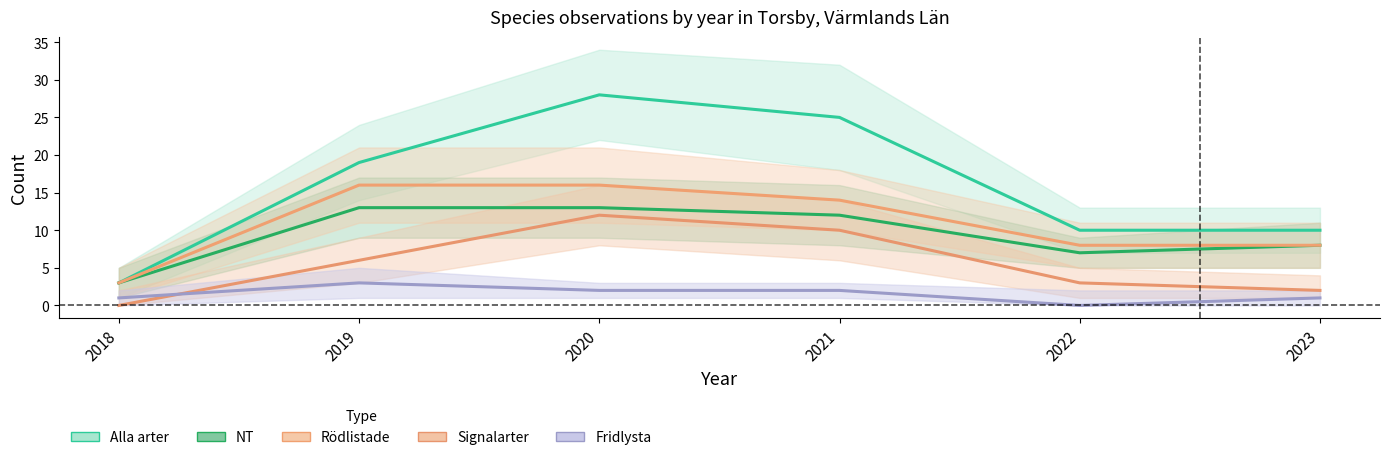

At which label is Alla arter closest to 15?

2019